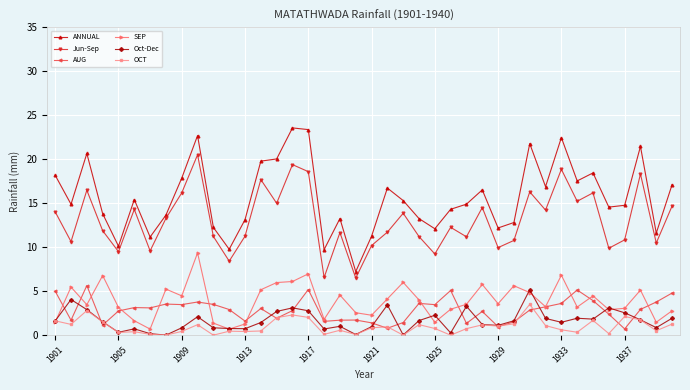

At how many categories does at least one series exceed 8?

39